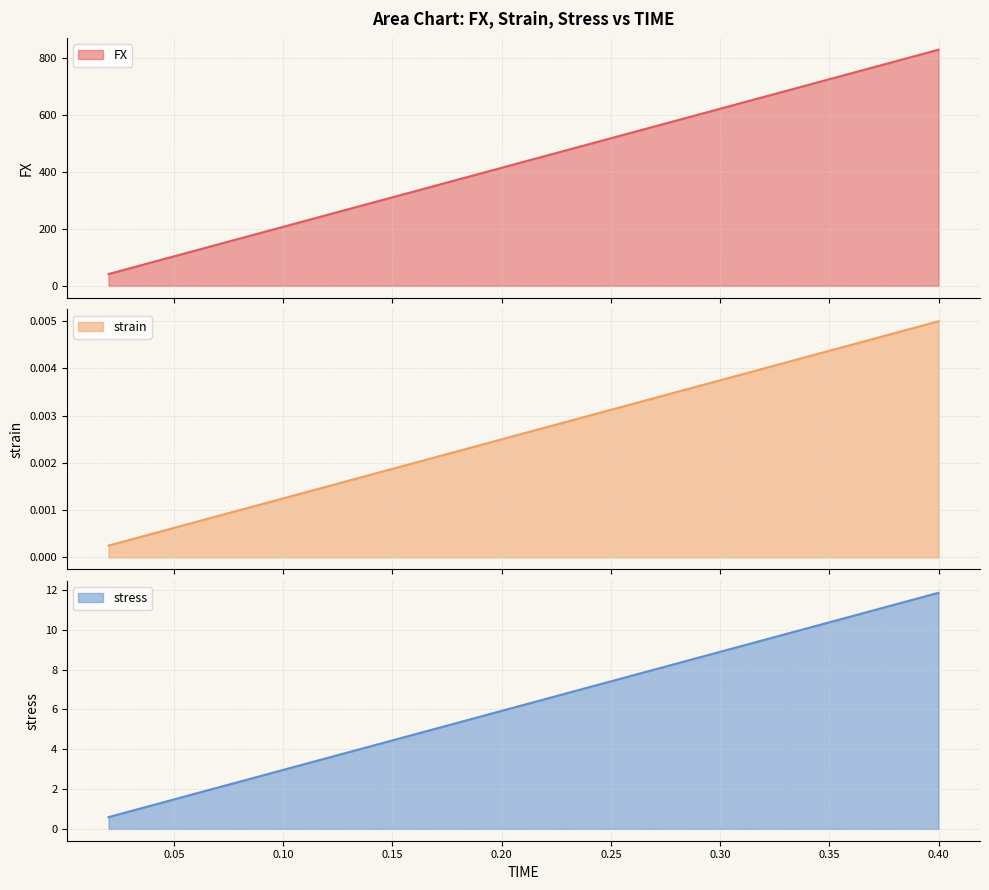

At which label does stress reach its peak?

0.40